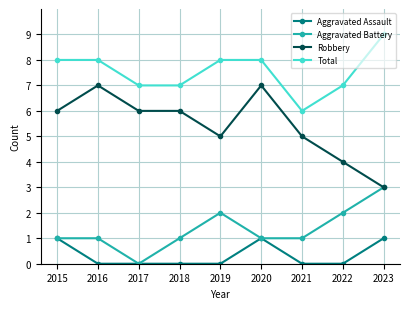

Reading right to left, list all the values displayed in this chart.

Aggravated Assault: 2023=1	2022=0	2021=0	2020=1	2019=0	2018=0	2017=0	2016=0	2015=1
Aggravated Battery: 2023=3	2022=2	2021=1	2020=1	2019=2	2018=1	2017=0	2016=1	2015=1
Robbery: 2023=3	2022=4	2021=5	2020=7	2019=5	2018=6	2017=6	2016=7	2015=6
Total: 2023=9	2022=7	2021=6	2020=8	2019=8	2018=7	2017=7	2016=8	2015=8